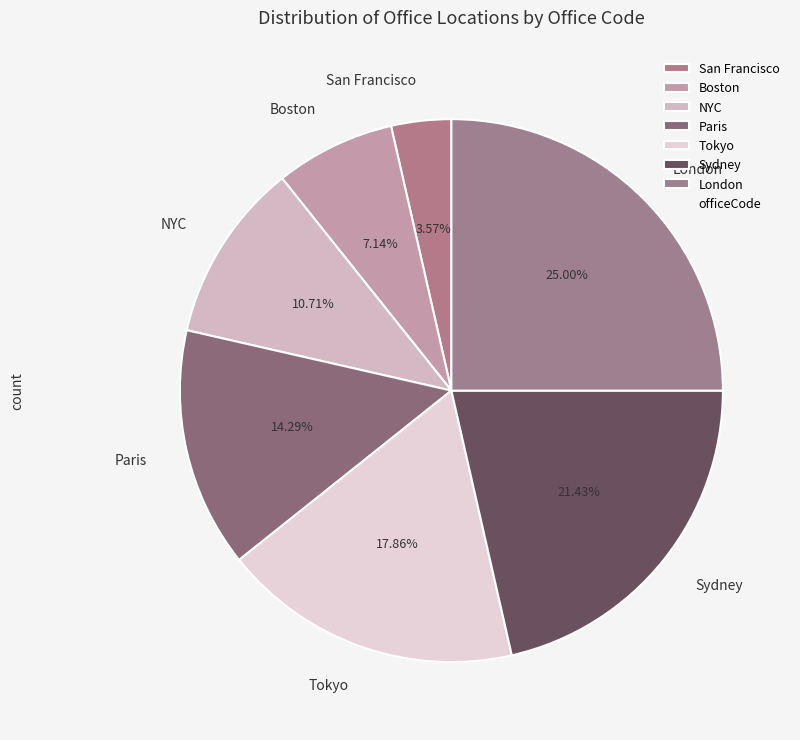

Which category has the smallest portion of the pie?

San Francisco